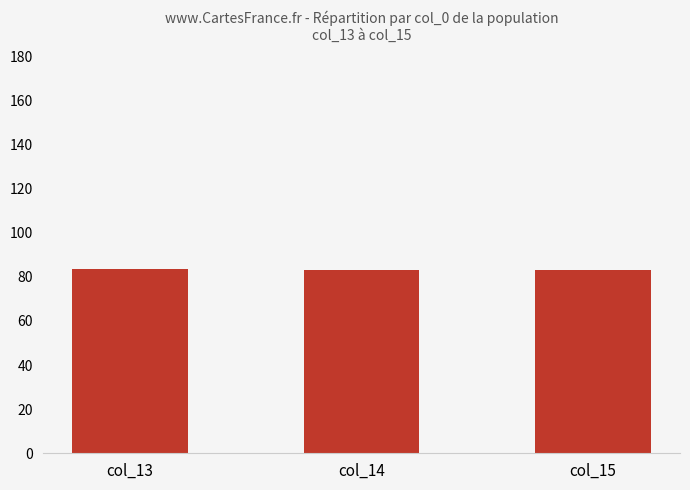

The value at col_13 is 83.3. True or false?

True